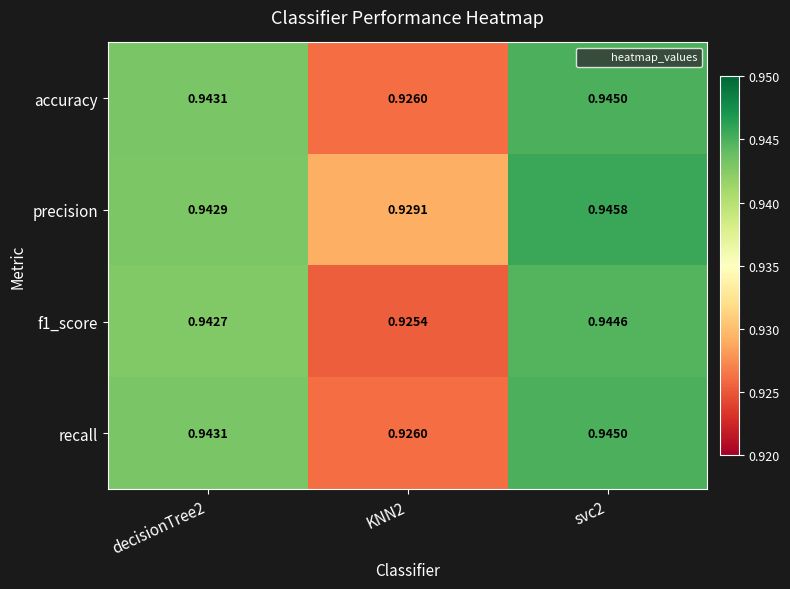

Is the value of f1_score at svc2 greater than the value of recall at KNN2?

Yes